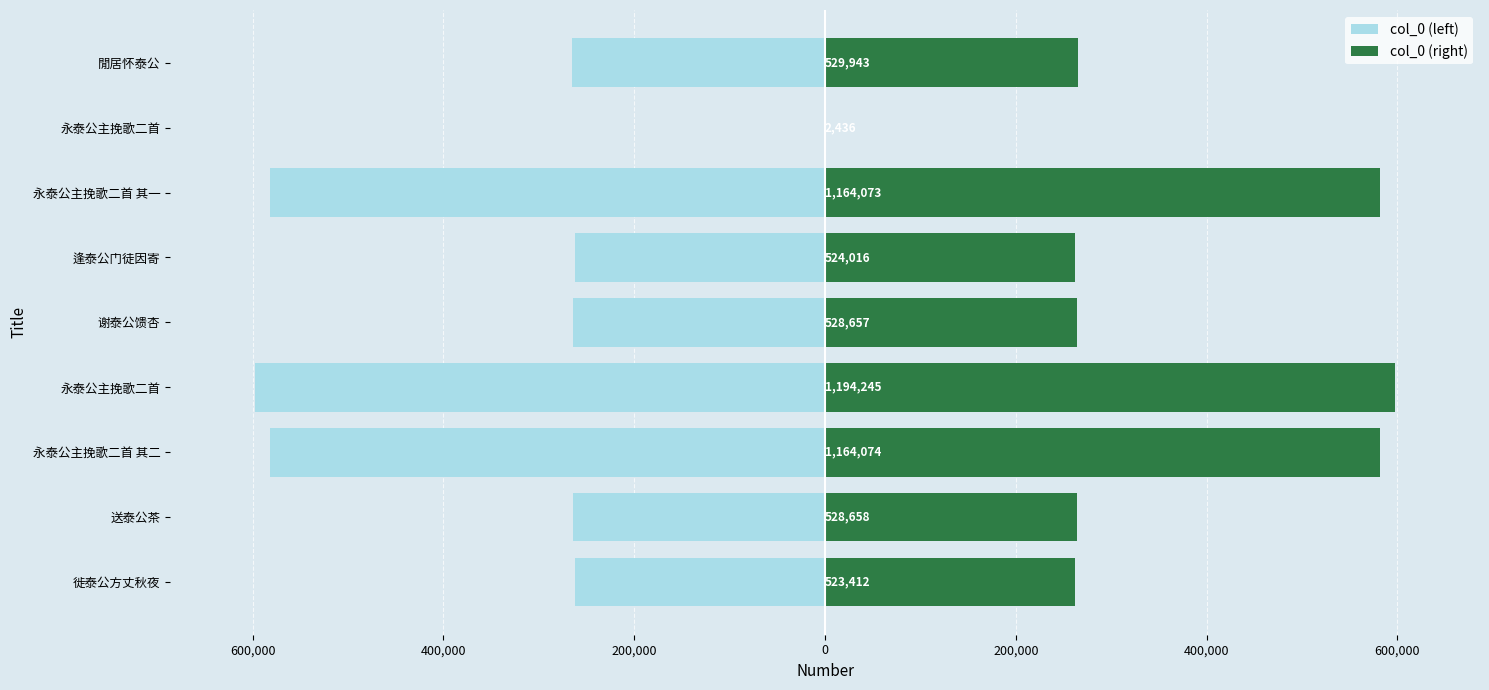

How many data points does each series have?

9